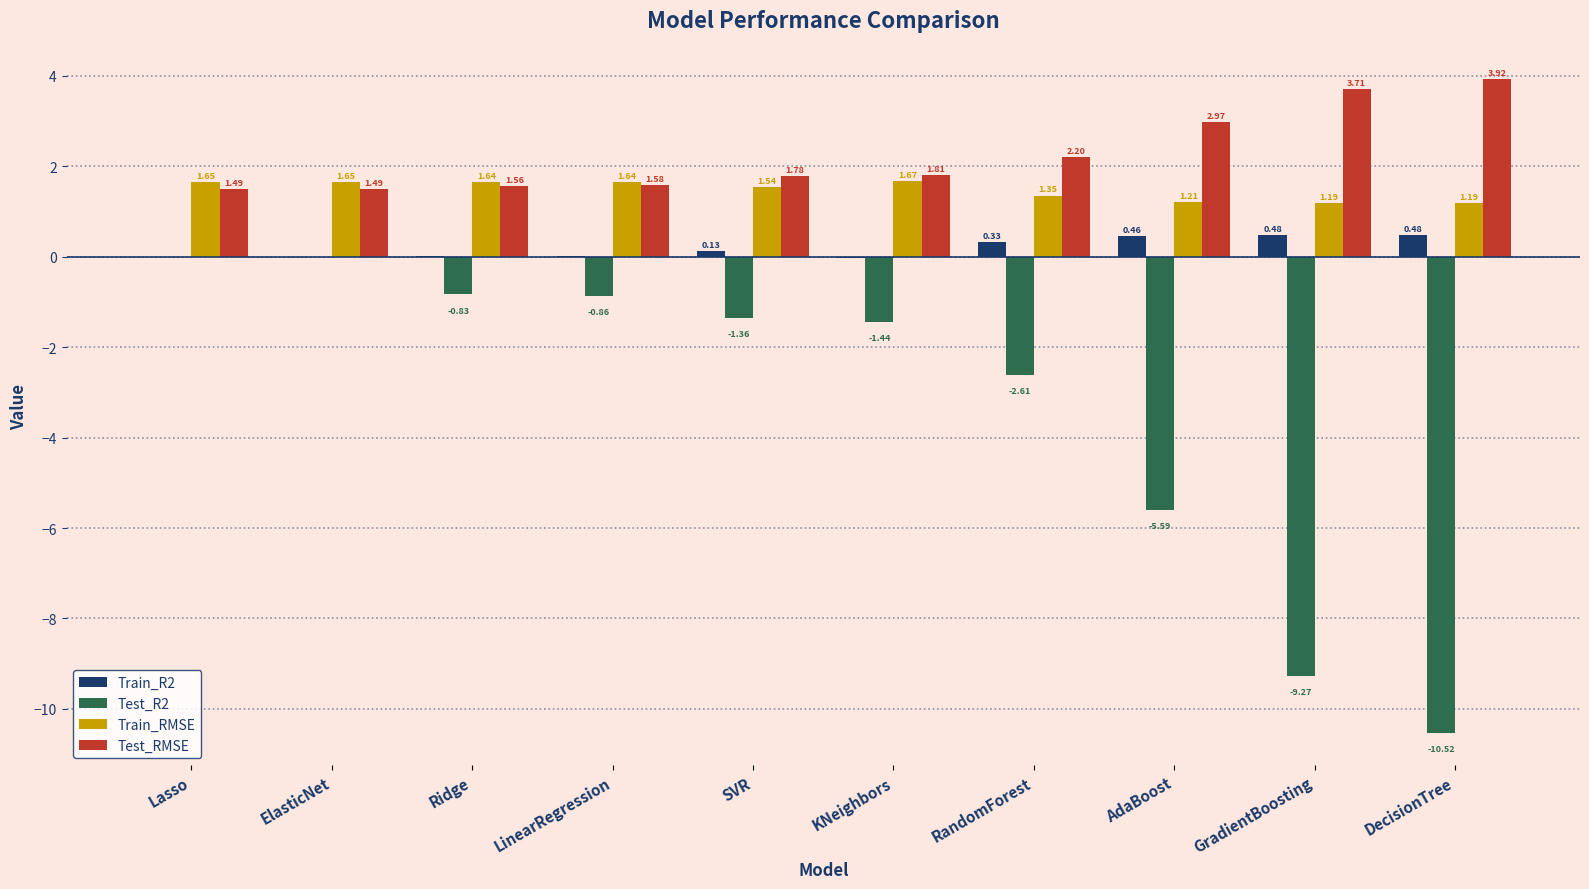

Which series has the largest total across all categories?

Test_RMSE